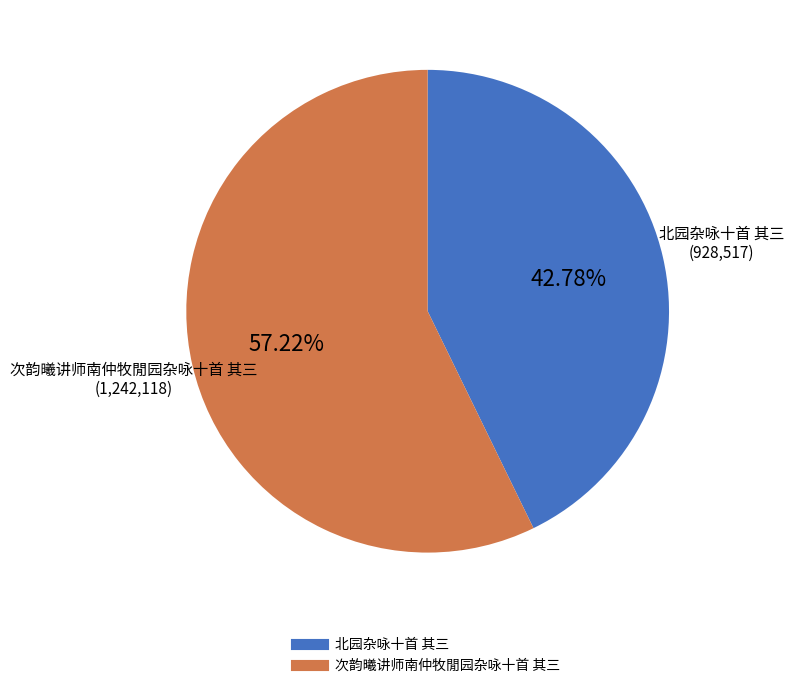

Rank the categories by value from highest to lowest.

次韵曦讲师南仲牧閒园杂咏十首 其三, 北园杂咏十首 其三